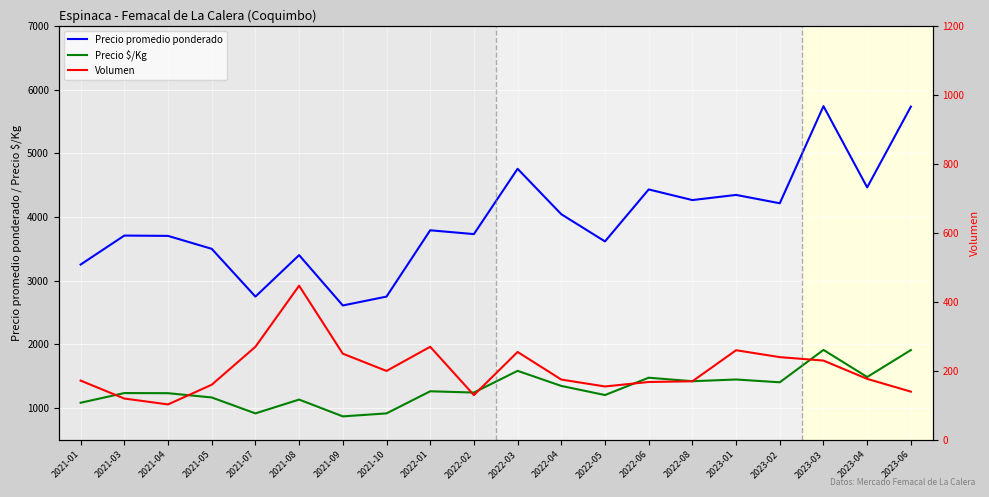

Reading left to right, transcribe all the data shown in this chart.

Precio promedio ponderado: 2021-01=3253	2021-03=3708	2021-04=3703	2021-05=3500	2021-07=2750	2021-08=3401	2021-09=2611	2021-10=2750	2022-01=3791	2022-02=3731	2022-03=4756	2022-04=4043	2022-05=3616	2022-06=4432	2022-08=4265	2023-01=4346	2023-02=4215	2023-03=5739	2023-04=4464	2023-06=5732
Precio $/Kg: 2021-01=1084	2021-03=1236	2021-04=1234	2021-05=1167	2021-07=917	2021-08=1134	2021-09=870	2021-10=917	2022-01=1264	2022-02=1244	2022-03=1585	2022-04=1348	2022-05=1205	2022-06=1477	2022-08=1422	2023-01=1449	2023-02=1405	2023-03=1913	2023-04=1488	2023-06=1911
Volumen: 2021-01=172	2021-03=120	2021-04=103	2021-05=160	2021-07=270	2021-08=447	2021-09=250	2021-10=200	2022-01=270	2022-02=130	2022-03=255	2022-04=175	2022-05=155	2022-06=168	2022-08=170	2023-01=260	2023-02=240	2023-03=230	2023-04=177	2023-06=140